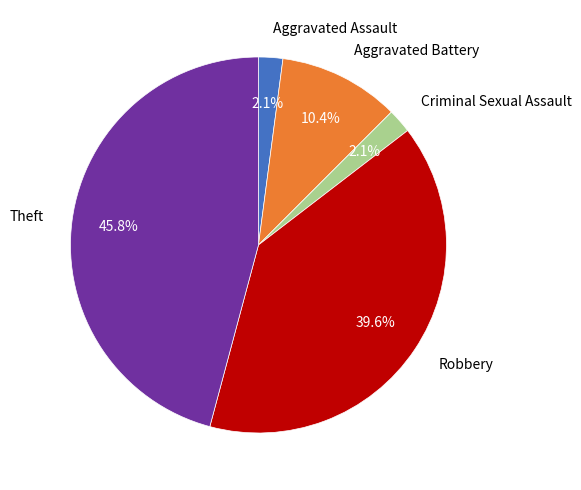

Which category has the biggest portion of the pie?

Theft